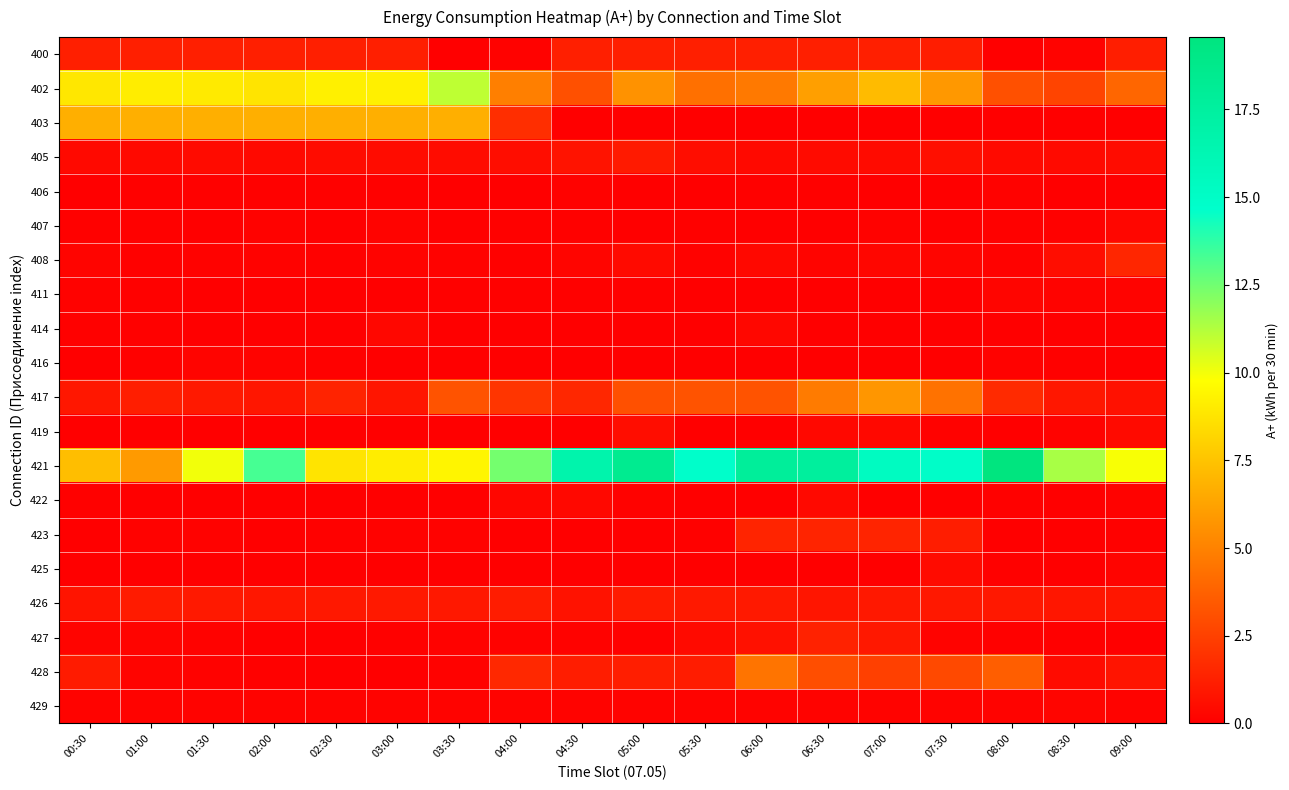

Between 03:30 and 06:00, which series saw the biggest shift?

421